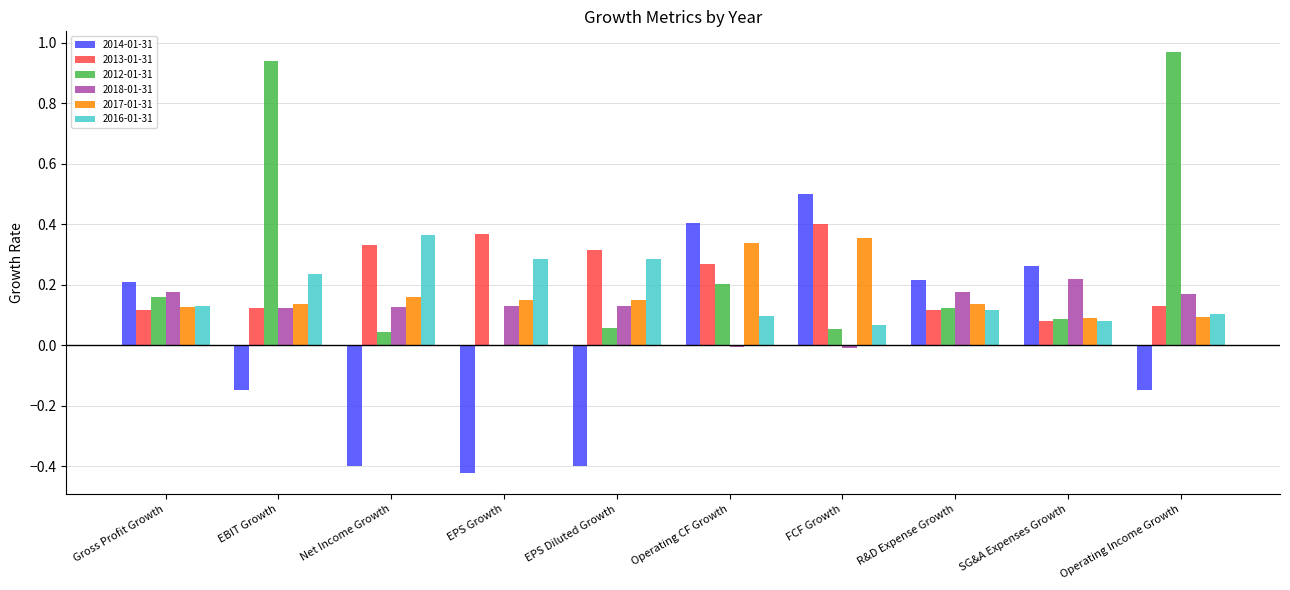

What is the sum of all 2016-01-31 values?

1.8